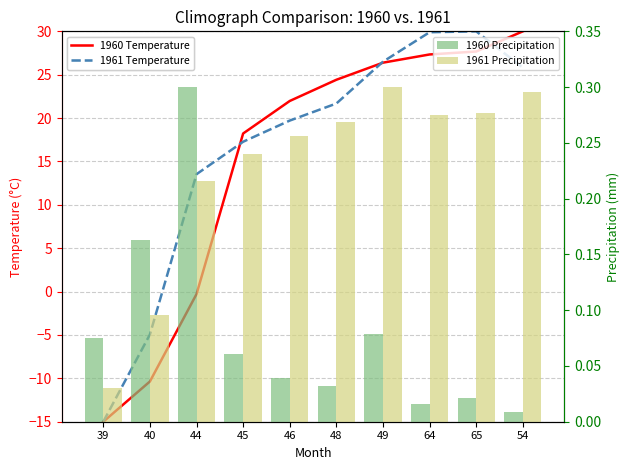

At how many categories does at least one series exceed -3?

10